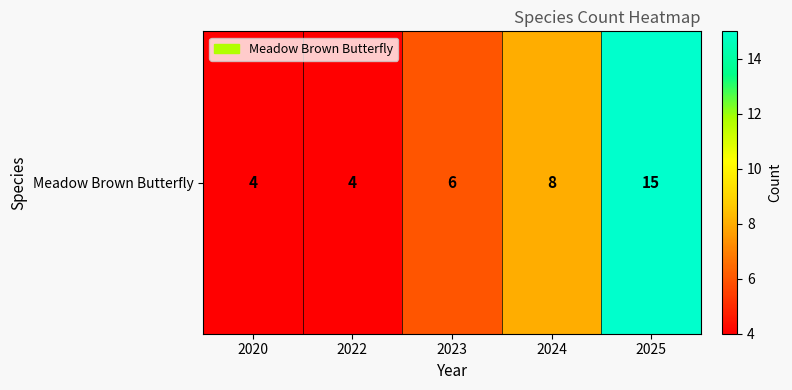

What is the sum of the values at 2023 and 2025?

21